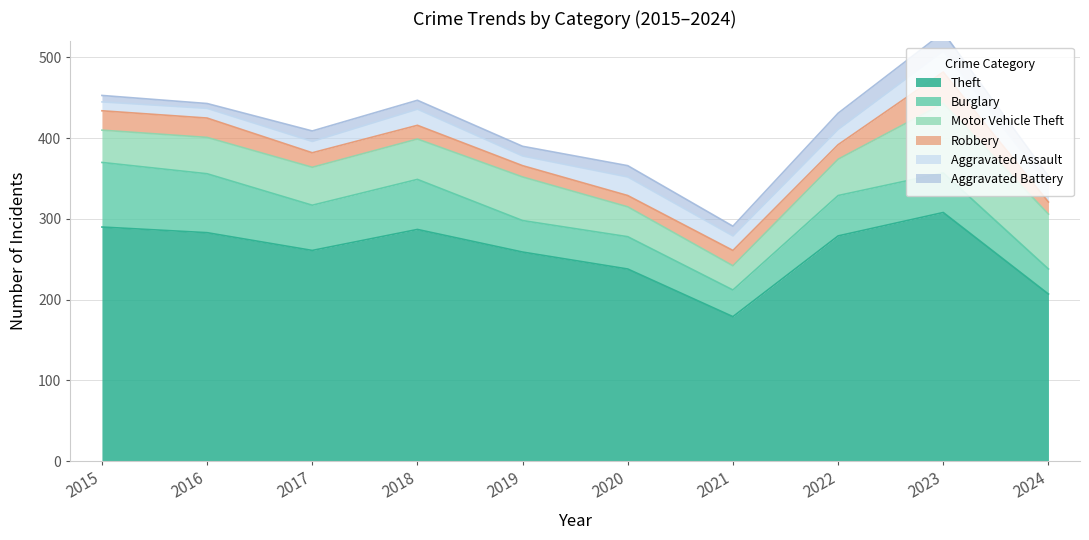

What is the value of the Aggravated Assault point at the 6th from the left?

23